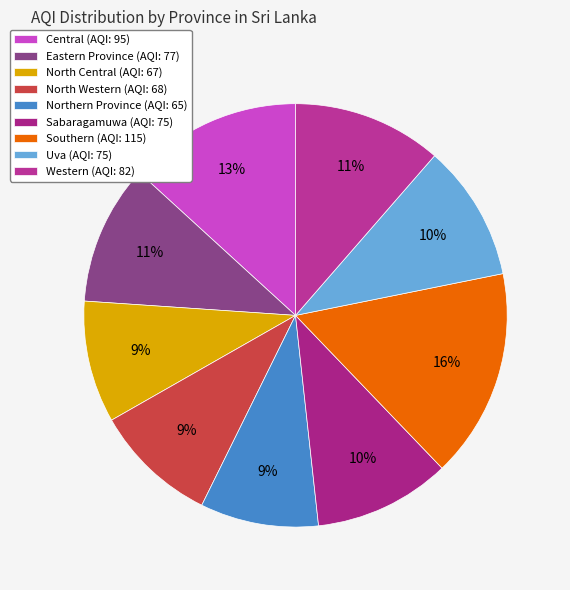

Is there any slice that represents more than half of the pie?

No